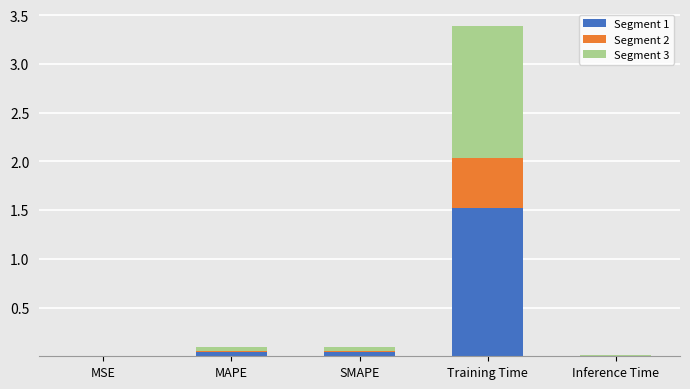

What is the sum of all Segment 1 values?

1.6